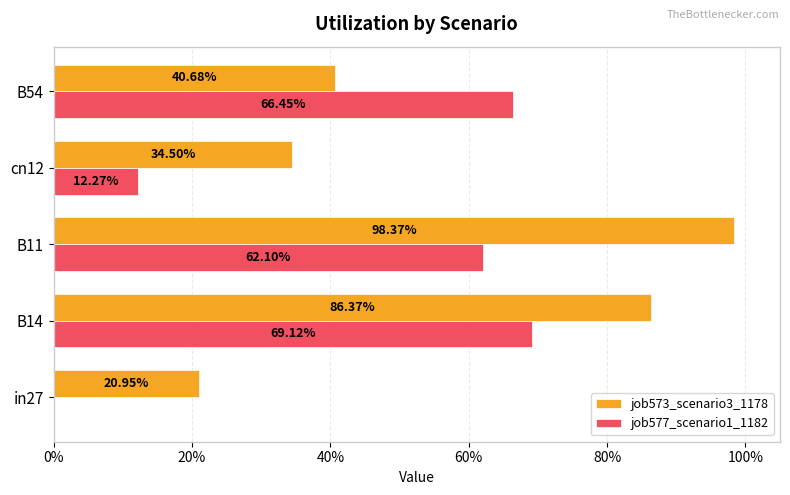

What are all the series names shown in the legend?

job573_scenario3_1178, job577_scenario1_1182